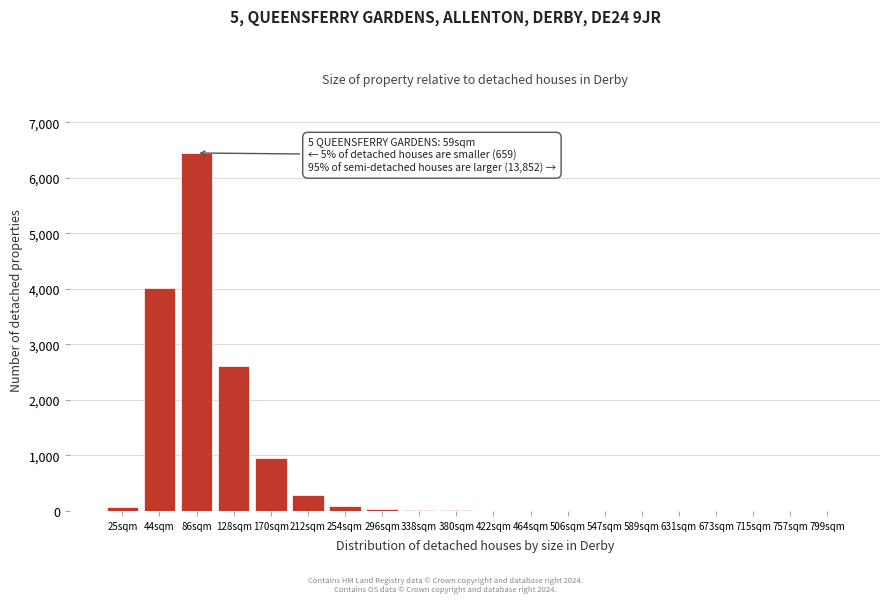

Which category has the highest value across all series?

86sqm